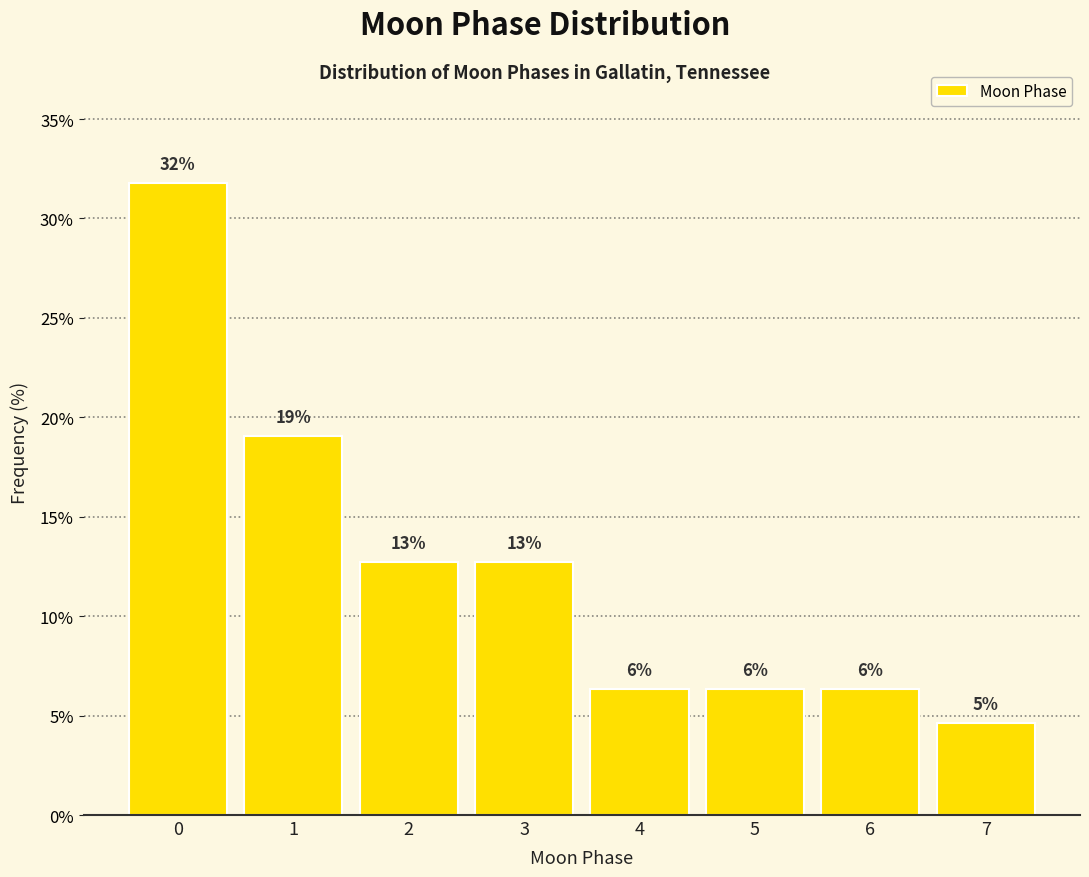

How many bars are there in total?

8